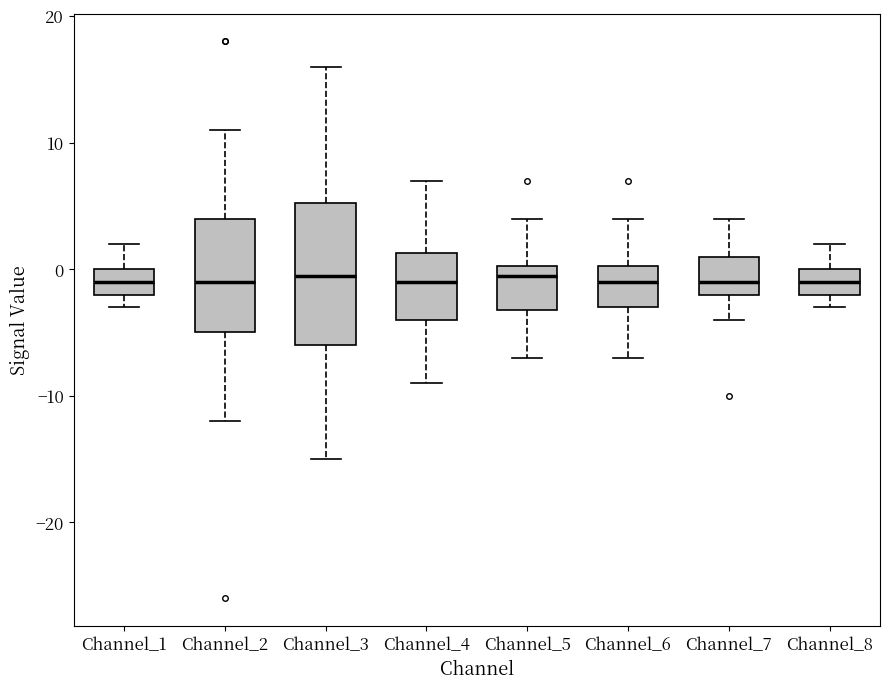

Reading left to right, transcribe this box plot: for each box, give where its median line is, the range the box spans, and where its two whiskers end, as read against the y-axis. The values are not printed on the chart, so give them approximately, as read against the axis.

Channel_1: median -1, box -2 to 0, whiskers -3 to 2
Channel_2: median -1, box -5 to 4, whiskers -12 to 11
Channel_3: median 0, box -6 to 5, whiskers -15 to 16
Channel_4: median -1, box -4 to 1, whiskers -9 to 7
Channel_5: median 0 (just below the box's upper edge), box -3 to 0, whiskers -7 to 4
Channel_6: median -1, box -3 to 0, whiskers -7 to 4
Channel_7: median -1, box -2 to 1, whiskers -4 to 4
Channel_8: median -1, box -2 to 0, whiskers -3 to 2